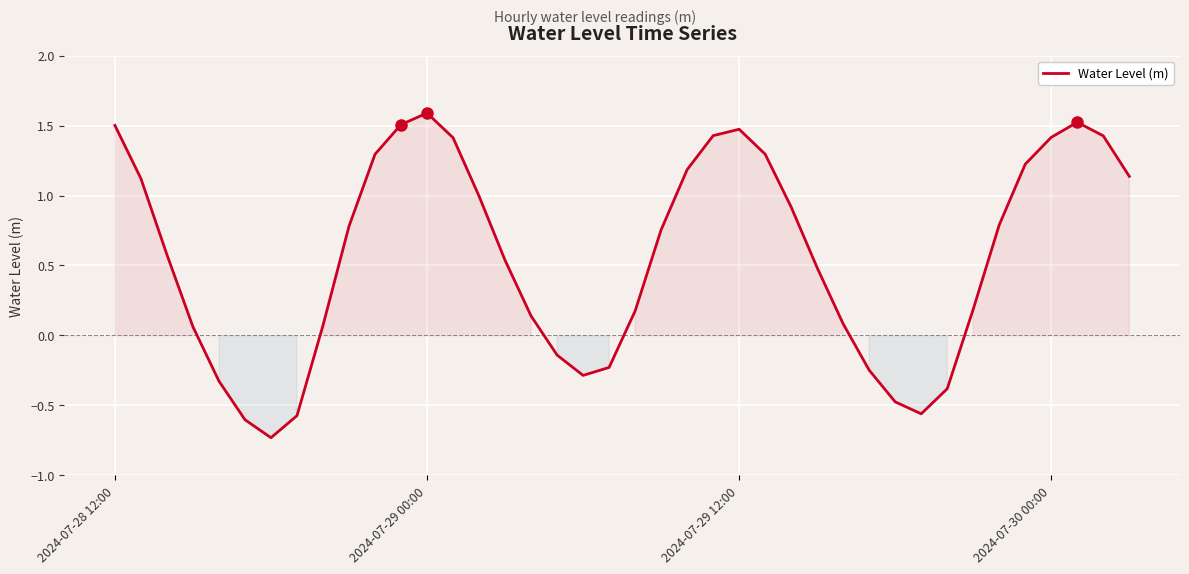

What is the greatest value displayed?

1.6